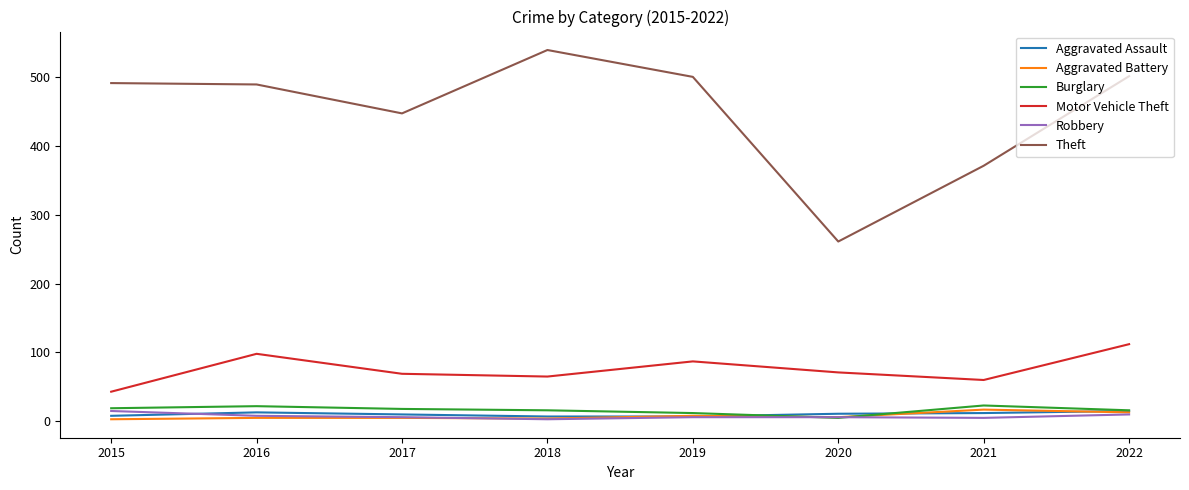

Which series has the largest total across all categories?

Theft